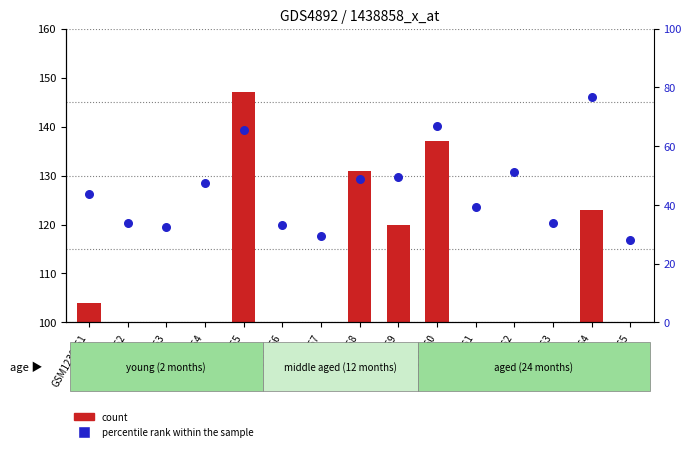

At which category is the sum across all series the highest?

GSM1230355